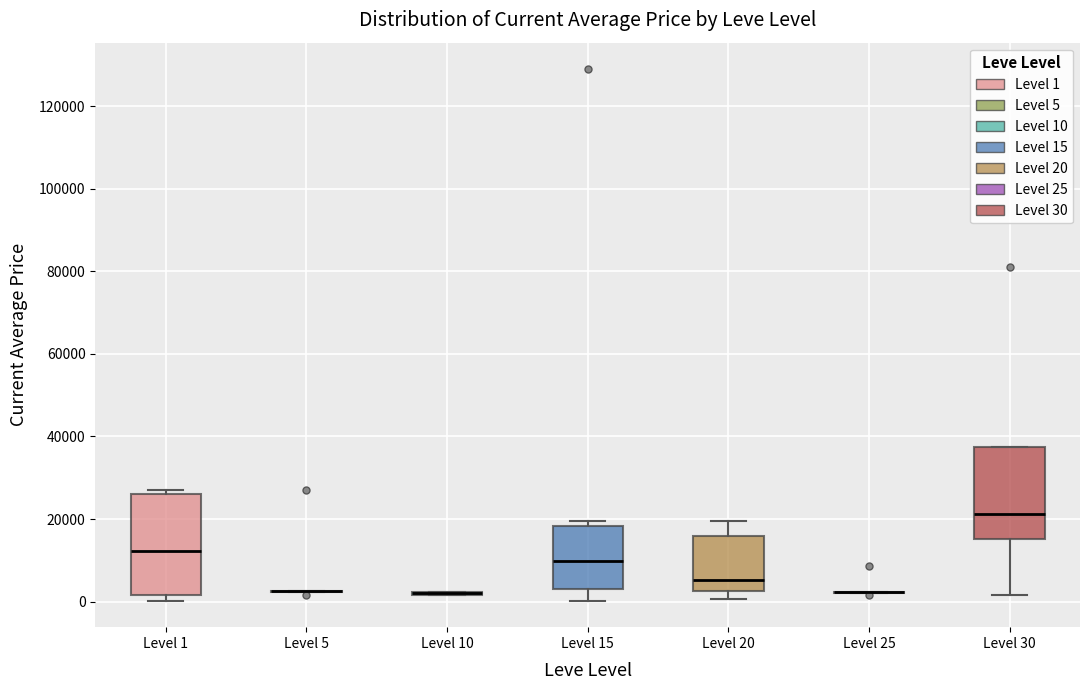

Where is the lower edge of the box for Level 15 on the y-axis? The values are not printed on the chart, so give them approximately, as read against the axis.

4000